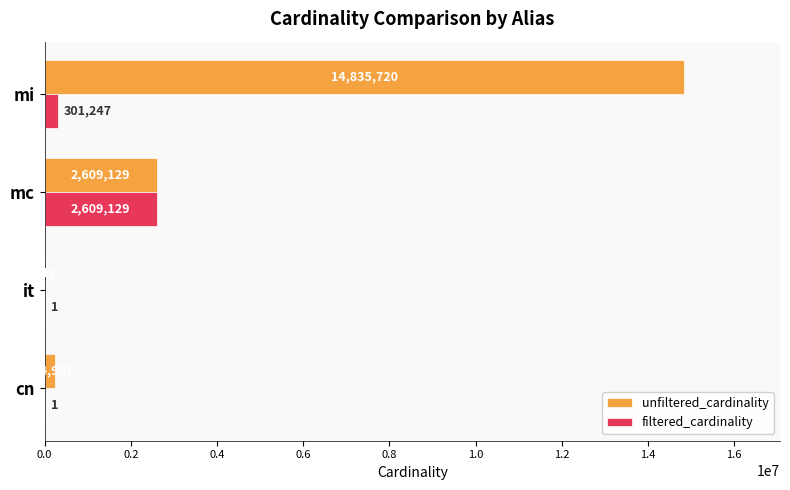

At which category is the sum across all series the highest?

mi